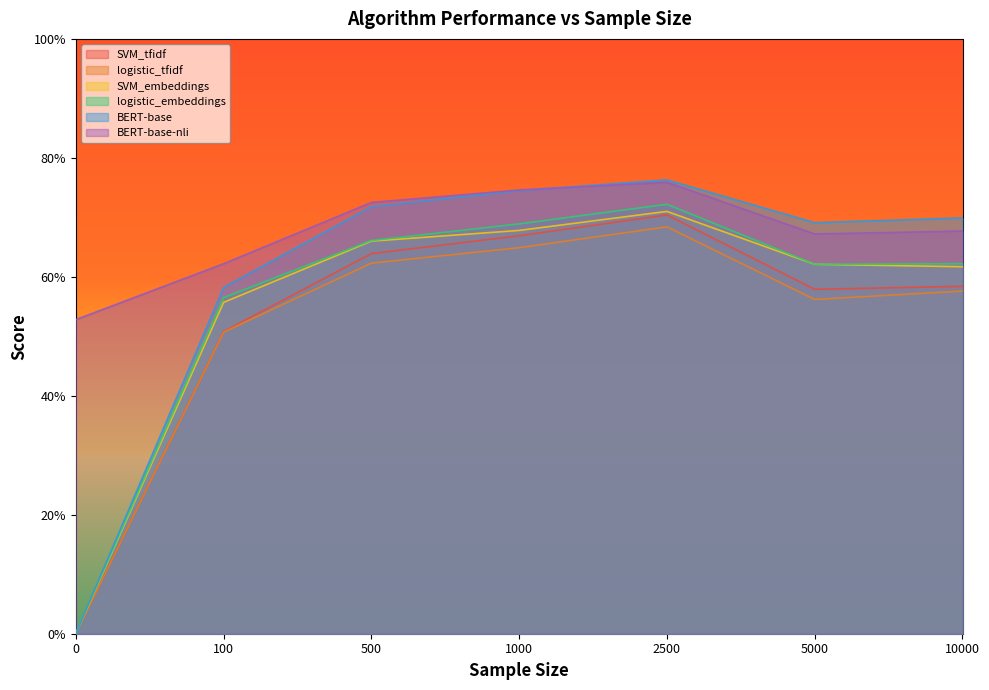

What is the greatest value displayed?

0.8